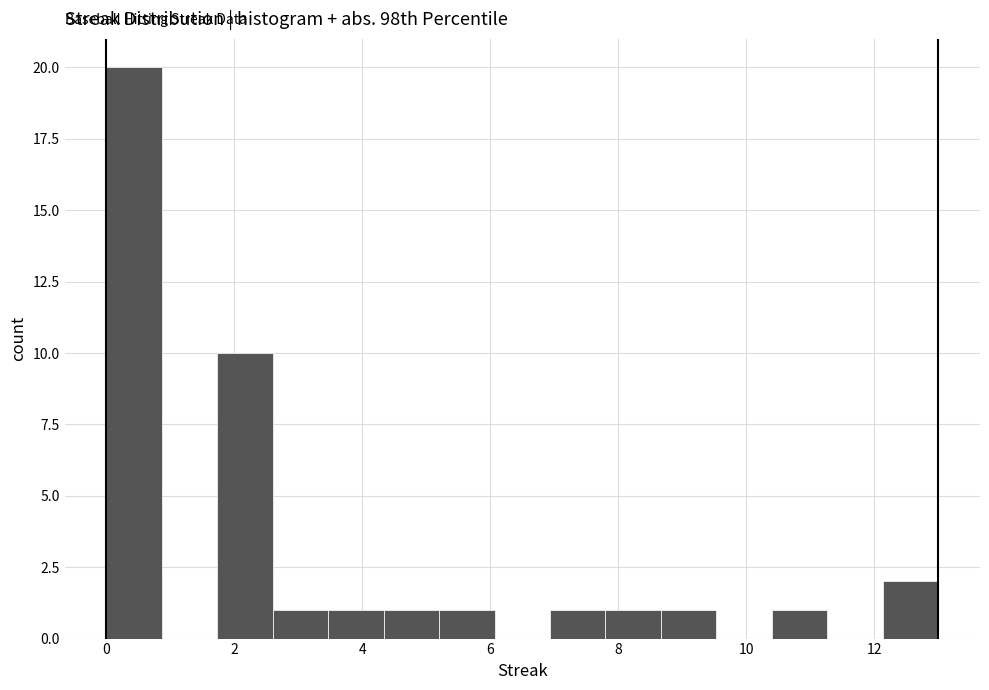

What is the height of the bar covering 4.4 to 5.2 on the x-axis? Neither the bar edges nor the heights are printed on the chart, so give them approximately, as read against the axes.

1